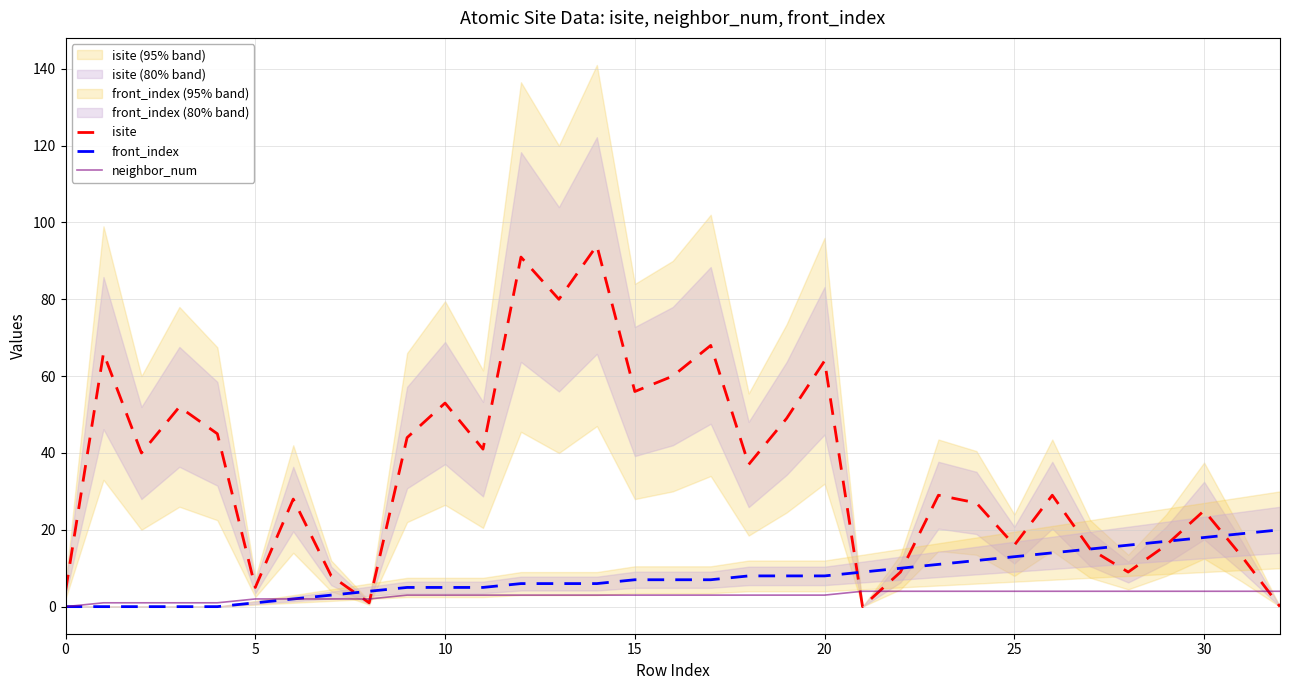

What is the highest value of the isite series?

94